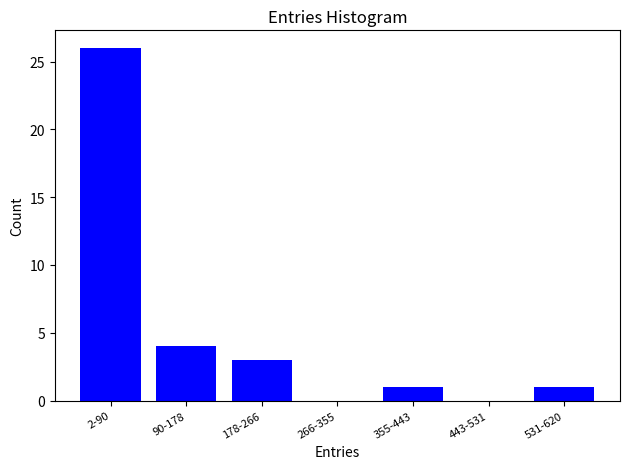

True or false: the data shows 26 at 2-90.

True